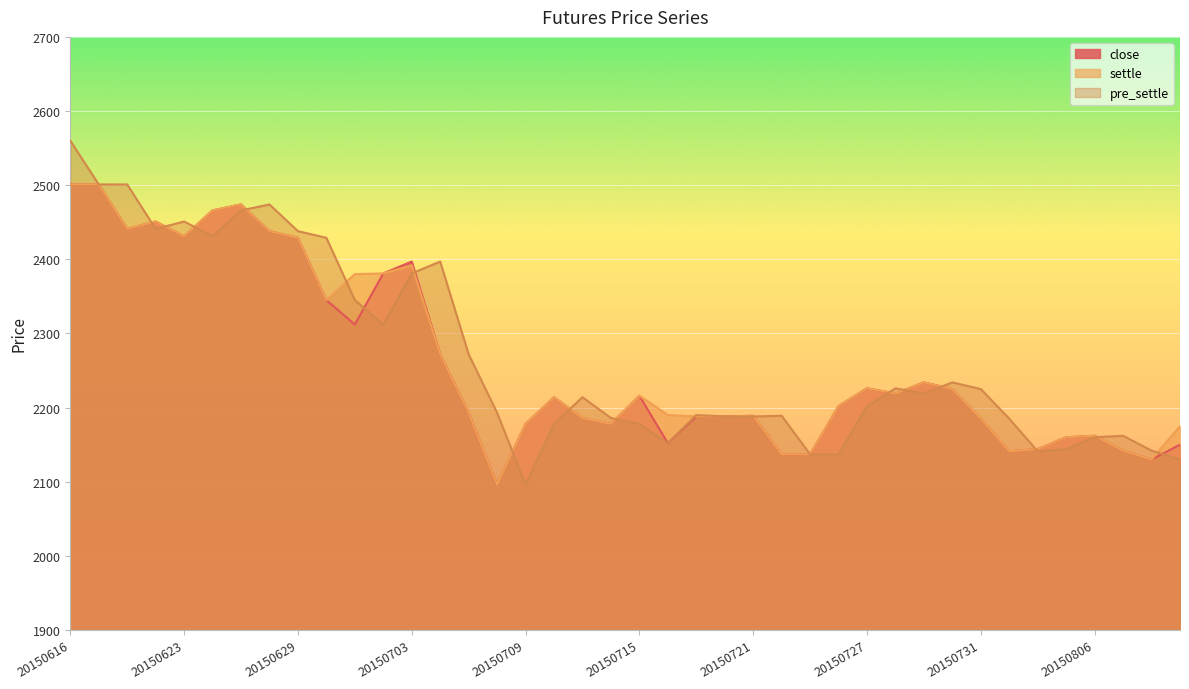

What is the spread (max minus min) of values at 20150625?

8